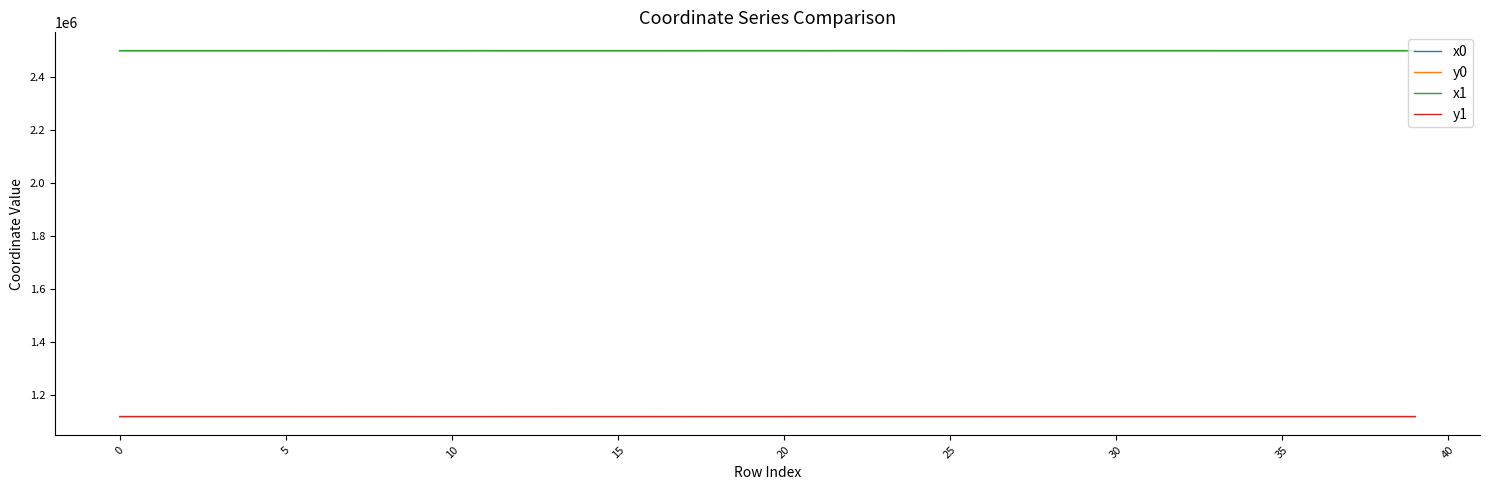

What is the smallest value displayed?

1117188.6